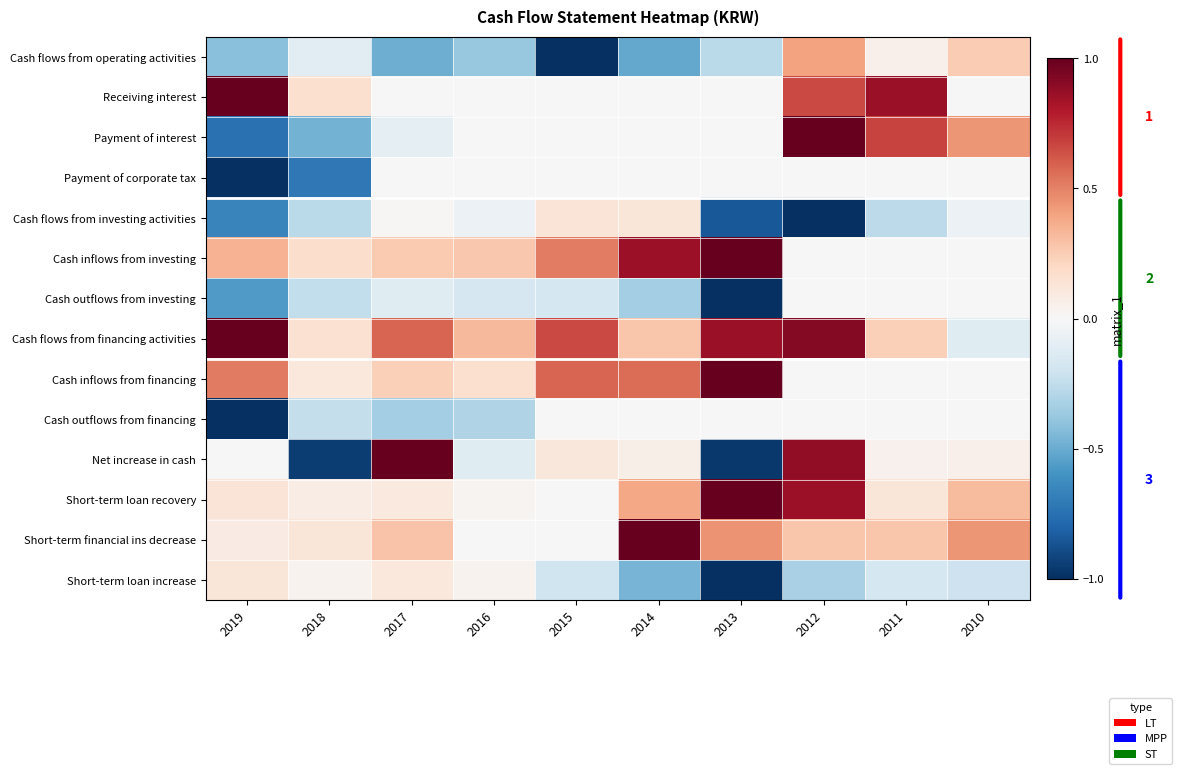

What is the spread (max minus min) of values at 2011?

1.1